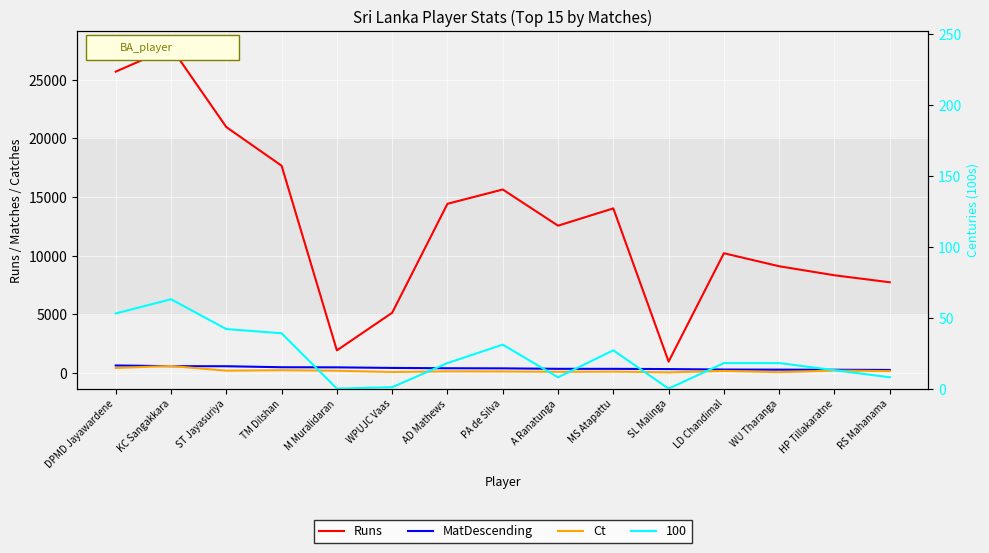

True or false: Runs and Ct cross at least once.

False